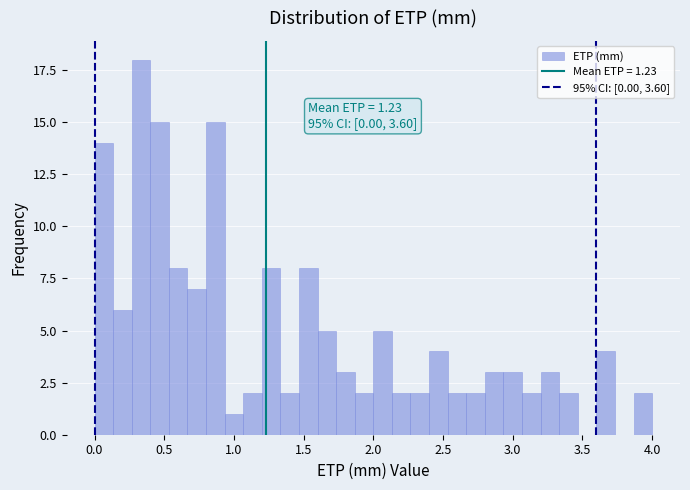

Read against the x-axis, roughly where is the centre of the tallest bar?

0.35